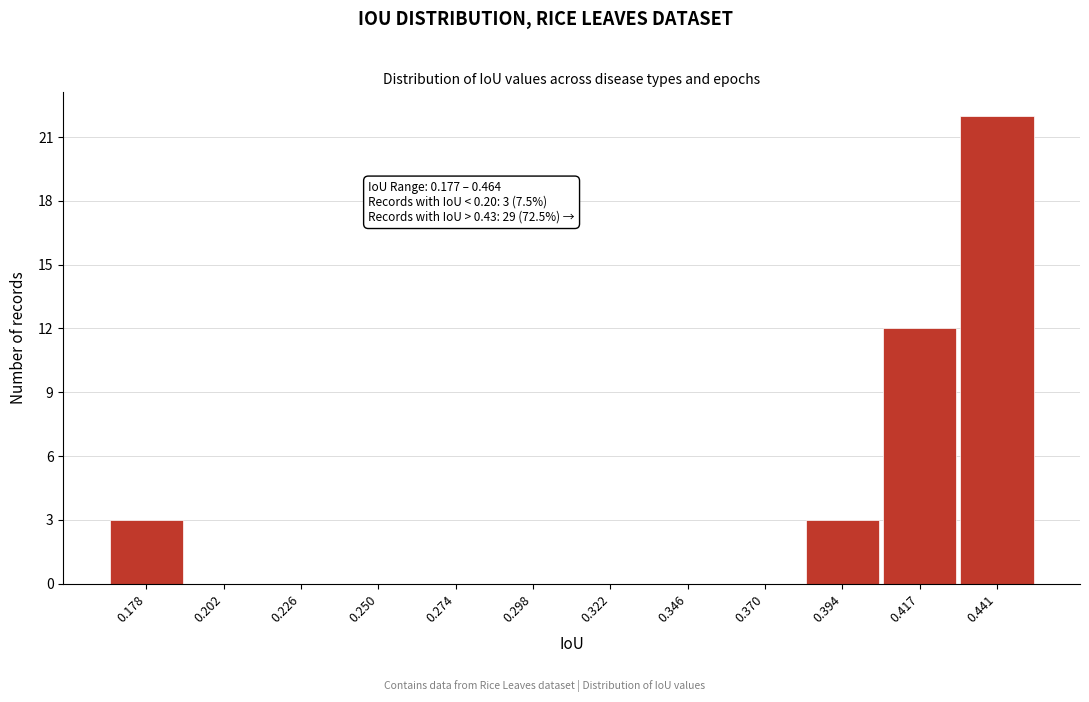

Reading right to left, transcribe all the data shown in this chart.

0.441=22	0.417=12	0.394=3	0.370=0	0.346=0	0.322=0	0.298=0	0.274=0	0.250=0	0.226=0	0.202=0	0.178=3